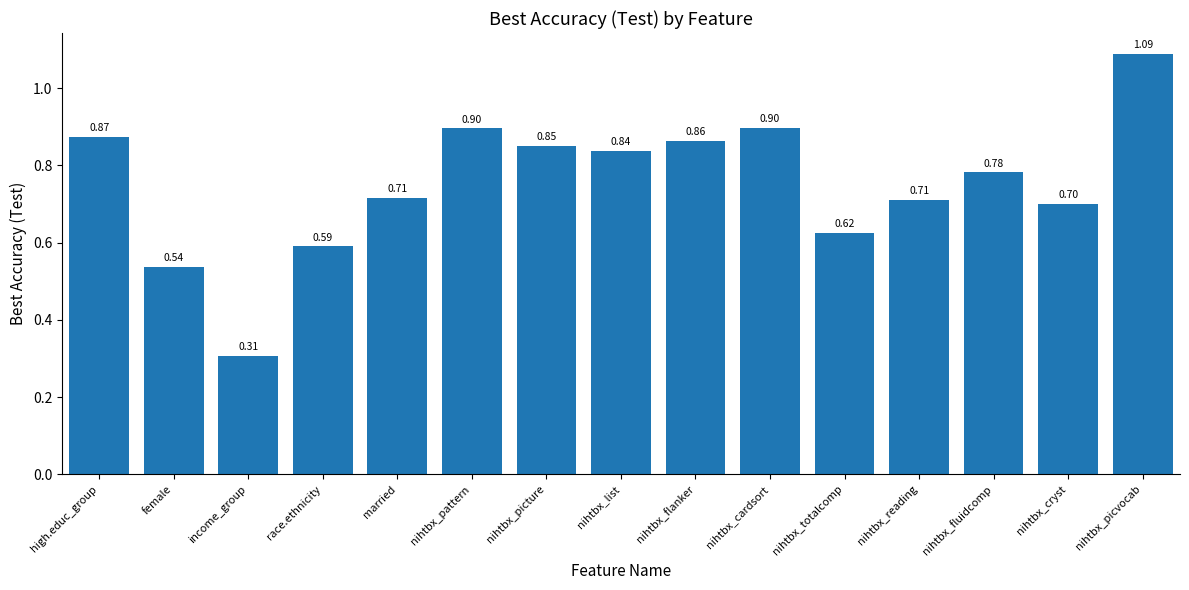

At which category does the chart reach its minimum across all series?

income_group